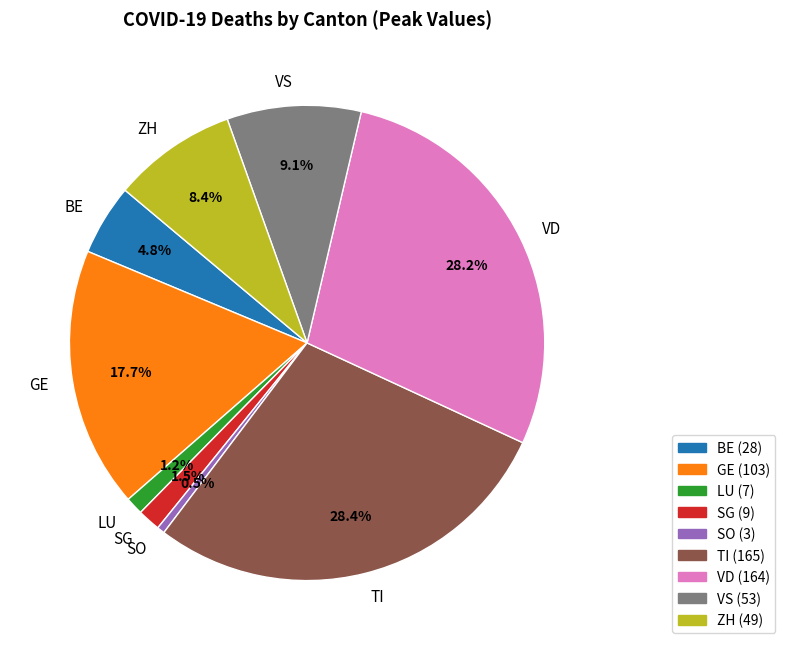

Which has a higher value, LU or GE?

GE